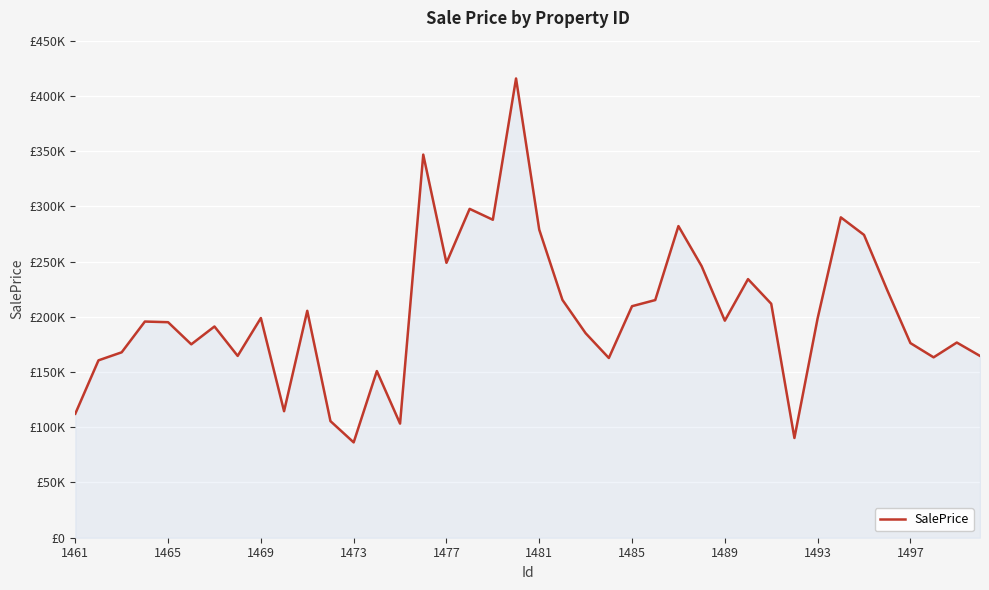

How many points are lower than both their immediate neighbors (excluding endpoints)?

11